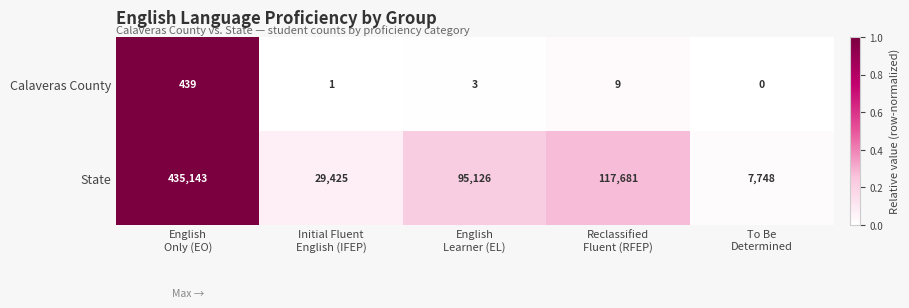

Which series has the largest total across all categories?

State